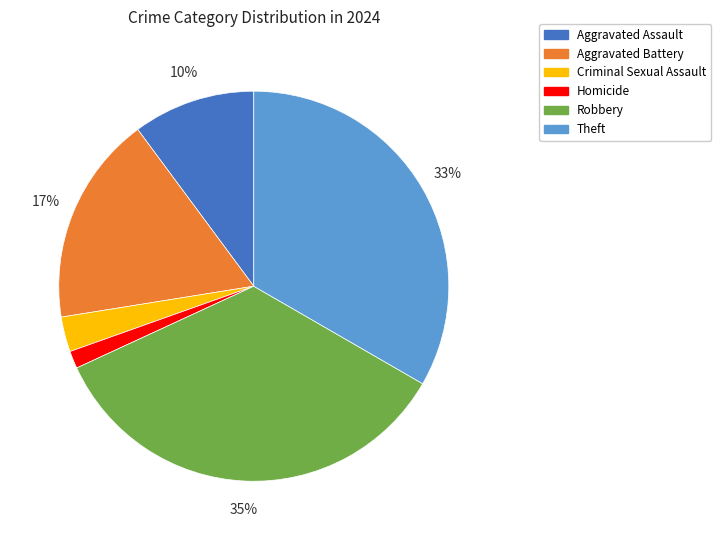

Between Aggravated Battery and Robbery, which is larger?

Robbery